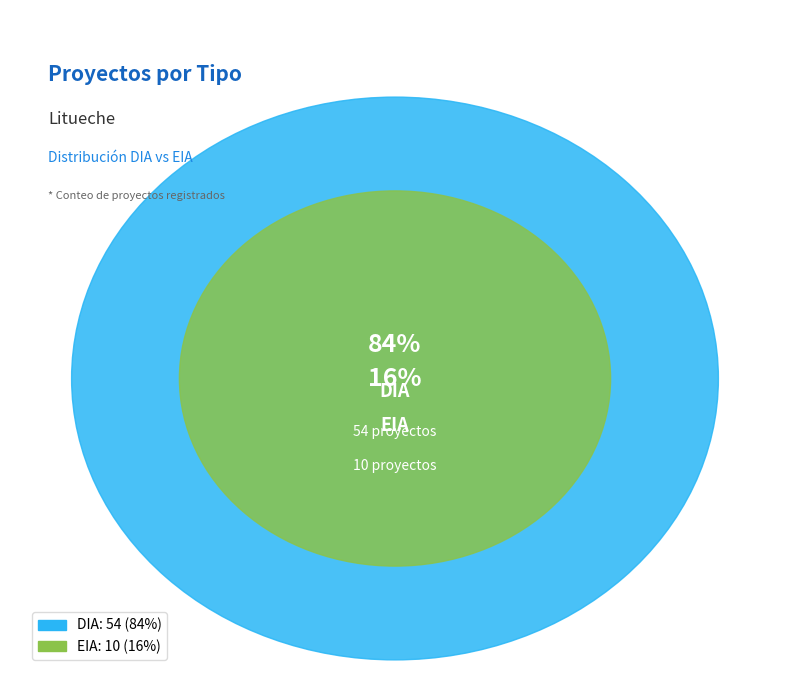

Which slice is the smallest?

EIA